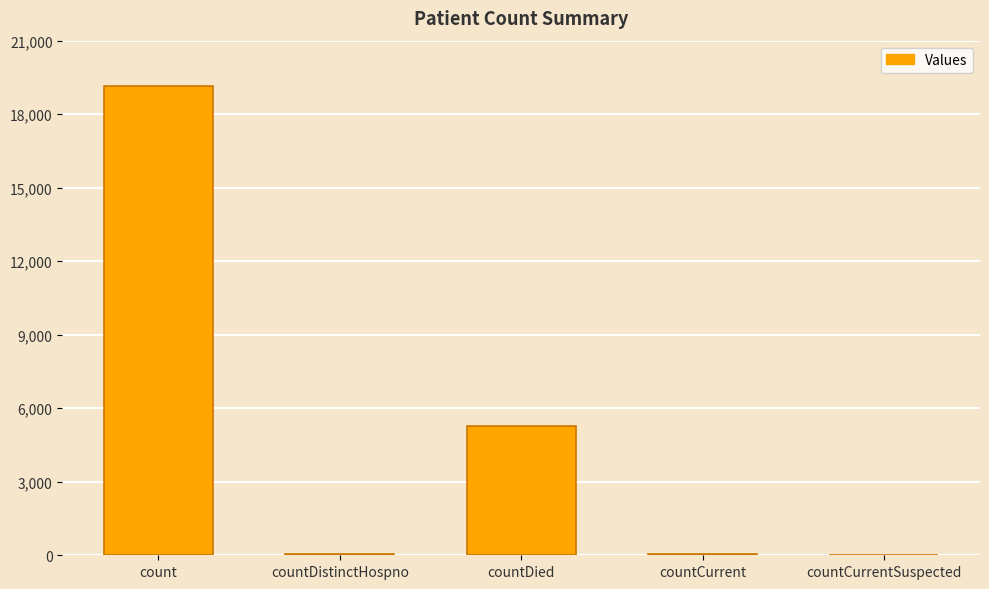

Are the bars horizontal?

No